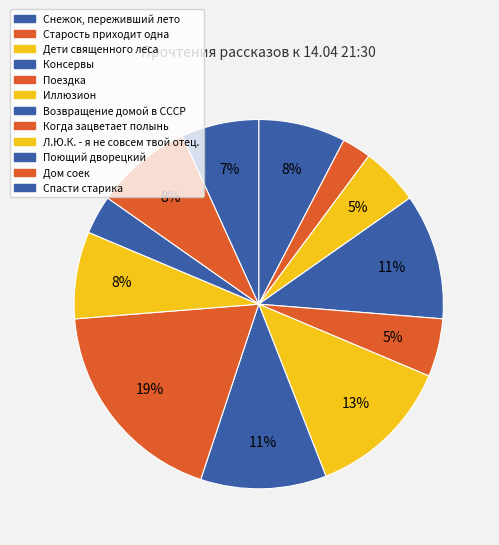

What percentage is the Дом соек slice, to the nearest percent?

8%